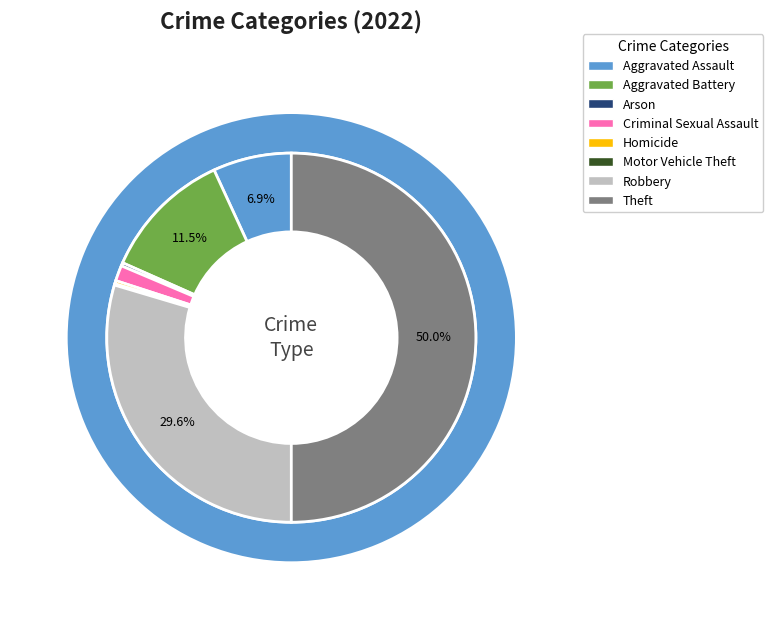

The Arson slice represents 0% of the pie. True or false?

True